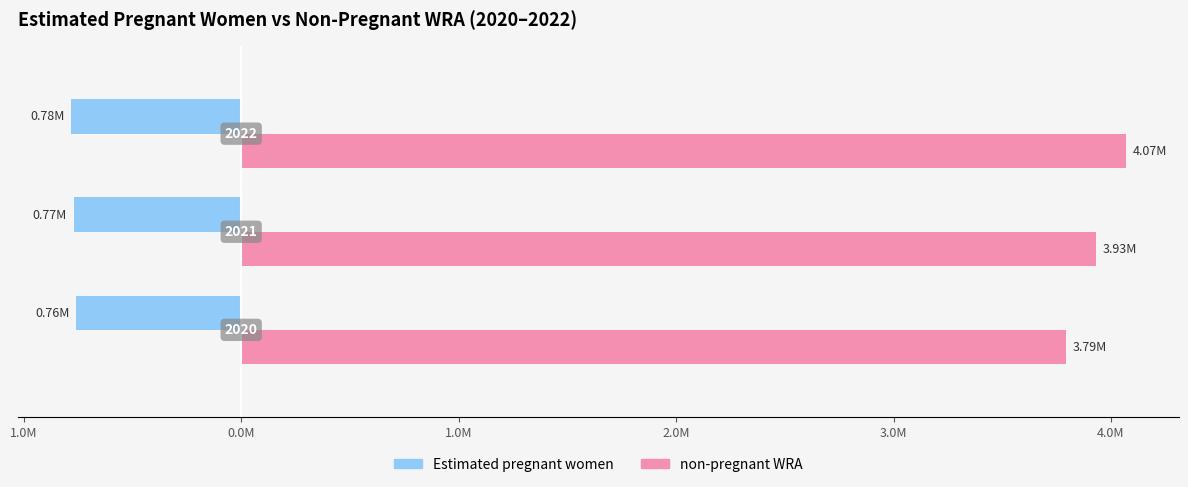

What are all the series names shown in the legend?

Estimated pregnant women, non-pregnant WRA